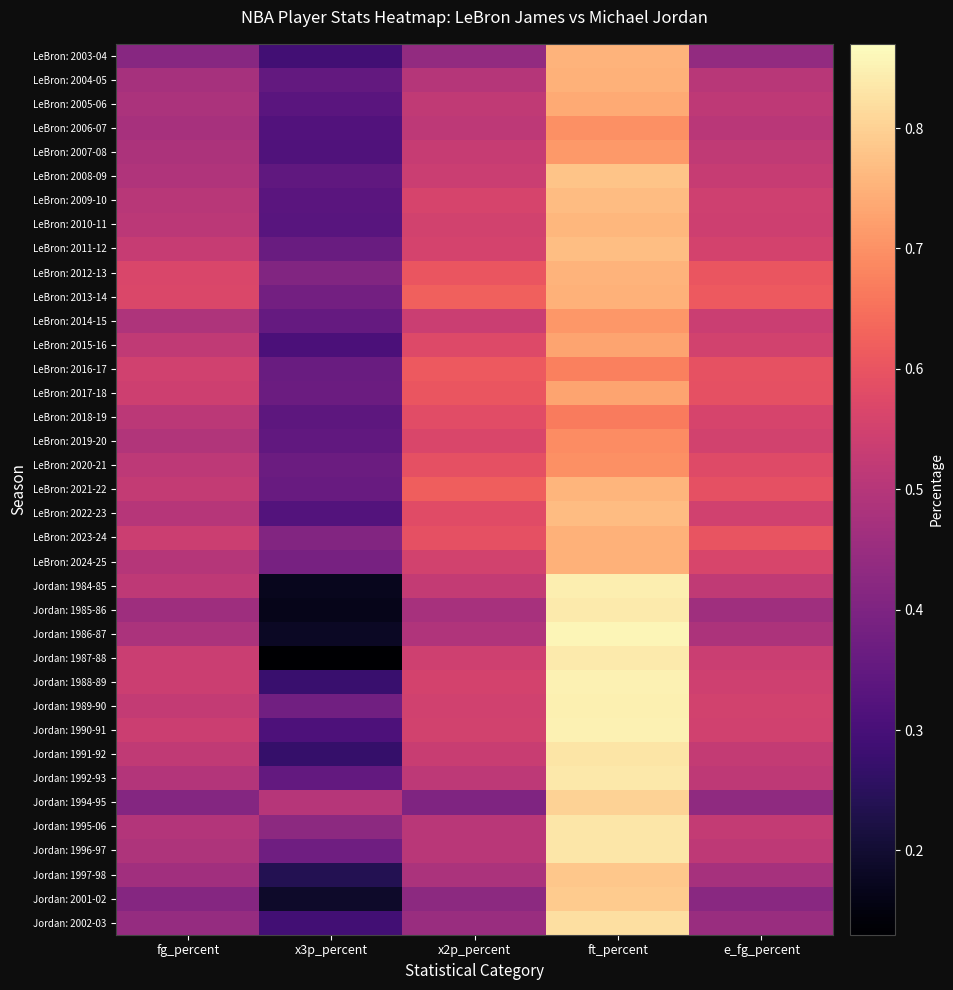

Reading left to right, list all the values displayed in this chart.

LeBron: 2003-04: fg_percent=0.4	x3p_percent=0.3	x2p_percent=0.4	ft_percent=0.8	e_fg_percent=0.4
LeBron: 2004-05: fg_percent=0.5	x3p_percent=0.4	x2p_percent=0.5	ft_percent=0.8	e_fg_percent=0.5
LeBron: 2005-06: fg_percent=0.5	x3p_percent=0.3	x2p_percent=0.5	ft_percent=0.7	e_fg_percent=0.5
LeBron: 2006-07: fg_percent=0.5	x3p_percent=0.3	x2p_percent=0.5	ft_percent=0.7	e_fg_percent=0.5
LeBron: 2007-08: fg_percent=0.5	x3p_percent=0.3	x2p_percent=0.5	ft_percent=0.7	e_fg_percent=0.5
LeBron: 2008-09: fg_percent=0.5	x3p_percent=0.3	x2p_percent=0.5	ft_percent=0.8	e_fg_percent=0.5
LeBron: 2009-10: fg_percent=0.5	x3p_percent=0.3	x2p_percent=0.6	ft_percent=0.8	e_fg_percent=0.5
LeBron: 2010-11: fg_percent=0.5	x3p_percent=0.3	x2p_percent=0.6	ft_percent=0.8	e_fg_percent=0.5
LeBron: 2011-12: fg_percent=0.5	x3p_percent=0.4	x2p_percent=0.6	ft_percent=0.8	e_fg_percent=0.6
LeBron: 2012-13: fg_percent=0.6	x3p_percent=0.4	x2p_percent=0.6	ft_percent=0.8	e_fg_percent=0.6
LeBron: 2013-14: fg_percent=0.6	x3p_percent=0.4	x2p_percent=0.6	ft_percent=0.8	e_fg_percent=0.6
LeBron: 2014-15: fg_percent=0.5	x3p_percent=0.4	x2p_percent=0.5	ft_percent=0.7	e_fg_percent=0.5
LeBron: 2015-16: fg_percent=0.5	x3p_percent=0.3	x2p_percent=0.6	ft_percent=0.7	e_fg_percent=0.6
LeBron: 2016-17: fg_percent=0.5	x3p_percent=0.4	x2p_percent=0.6	ft_percent=0.7	e_fg_percent=0.6
LeBron: 2017-18: fg_percent=0.5	x3p_percent=0.4	x2p_percent=0.6	ft_percent=0.7	e_fg_percent=0.6
LeBron: 2018-19: fg_percent=0.5	x3p_percent=0.3	x2p_percent=0.6	ft_percent=0.7	e_fg_percent=0.6
LeBron: 2019-20: fg_percent=0.5	x3p_percent=0.3	x2p_percent=0.6	ft_percent=0.7	e_fg_percent=0.6
LeBron: 2020-21: fg_percent=0.5	x3p_percent=0.4	x2p_percent=0.6	ft_percent=0.7	e_fg_percent=0.6
LeBron: 2021-22: fg_percent=0.5	x3p_percent=0.4	x2p_percent=0.6	ft_percent=0.8	e_fg_percent=0.6
LeBron: 2022-23: fg_percent=0.5	x3p_percent=0.3	x2p_percent=0.6	ft_percent=0.8	e_fg_percent=0.5
LeBron: 2023-24: fg_percent=0.5	x3p_percent=0.4	x2p_percent=0.6	ft_percent=0.8	e_fg_percent=0.6
LeBron: 2024-25: fg_percent=0.5	x3p_percent=0.4	x2p_percent=0.6	ft_percent=0.8	e_fg_percent=0.6
Jordan: 1984-85: fg_percent=0.5	x3p_percent=0.2	x2p_percent=0.5	ft_percent=0.8	e_fg_percent=0.5
Jordan: 1985-86: fg_percent=0.5	x3p_percent=0.2	x2p_percent=0.5	ft_percent=0.8	e_fg_percent=0.5
Jordan: 1986-87: fg_percent=0.5	x3p_percent=0.2	x2p_percent=0.5	ft_percent=0.9	e_fg_percent=0.5
Jordan: 1987-88: fg_percent=0.5	x3p_percent=0.1	x2p_percent=0.5	ft_percent=0.8	e_fg_percent=0.5
Jordan: 1988-89: fg_percent=0.5	x3p_percent=0.3	x2p_percent=0.6	ft_percent=0.8	e_fg_percent=0.5
Jordan: 1989-90: fg_percent=0.5	x3p_percent=0.4	x2p_percent=0.5	ft_percent=0.8	e_fg_percent=0.6
Jordan: 1990-91: fg_percent=0.5	x3p_percent=0.3	x2p_percent=0.6	ft_percent=0.9	e_fg_percent=0.5
Jordan: 1991-92: fg_percent=0.5	x3p_percent=0.3	x2p_percent=0.5	ft_percent=0.8	e_fg_percent=0.5
Jordan: 1992-93: fg_percent=0.5	x3p_percent=0.4	x2p_percent=0.5	ft_percent=0.8	e_fg_percent=0.5
Jordan: 1994-95: fg_percent=0.4	x3p_percent=0.5	x2p_percent=0.4	ft_percent=0.8	e_fg_percent=0.4
Jordan: 1995-06: fg_percent=0.5	x3p_percent=0.4	x2p_percent=0.5	ft_percent=0.8	e_fg_percent=0.5
Jordan: 1996-97: fg_percent=0.5	x3p_percent=0.4	x2p_percent=0.5	ft_percent=0.8	e_fg_percent=0.5
Jordan: 1997-98: fg_percent=0.5	x3p_percent=0.2	x2p_percent=0.5	ft_percent=0.8	e_fg_percent=0.5
Jordan: 2001-02: fg_percent=0.4	x3p_percent=0.2	x2p_percent=0.4	ft_percent=0.8	e_fg_percent=0.4
Jordan: 2002-03: fg_percent=0.4	x3p_percent=0.3	x2p_percent=0.5	ft_percent=0.8	e_fg_percent=0.5